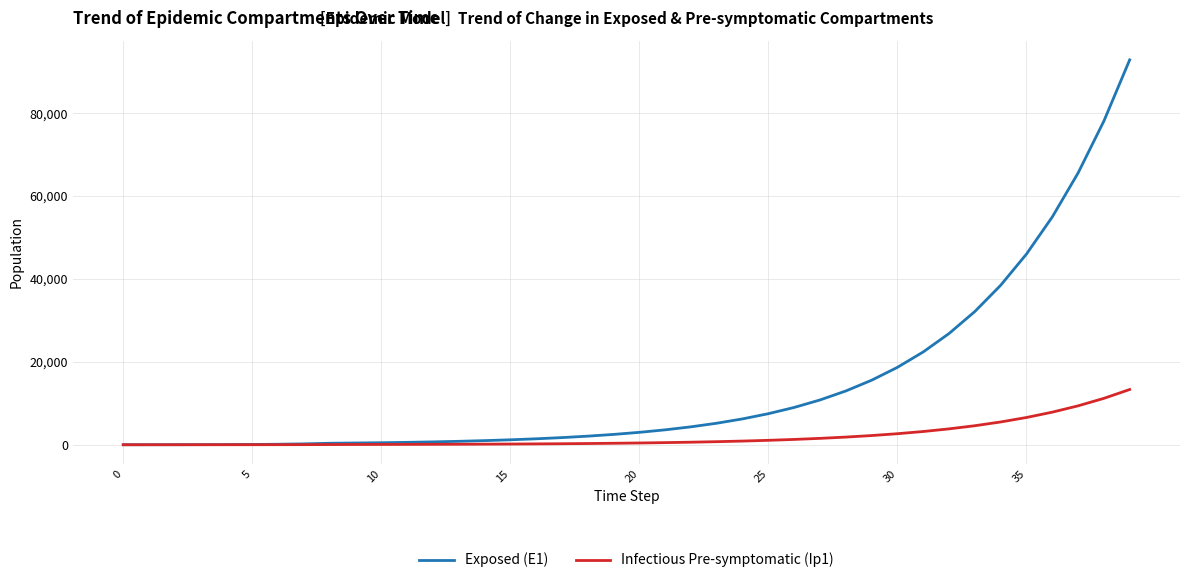

Which series has the largest total across all categories?

Exposed (E1)